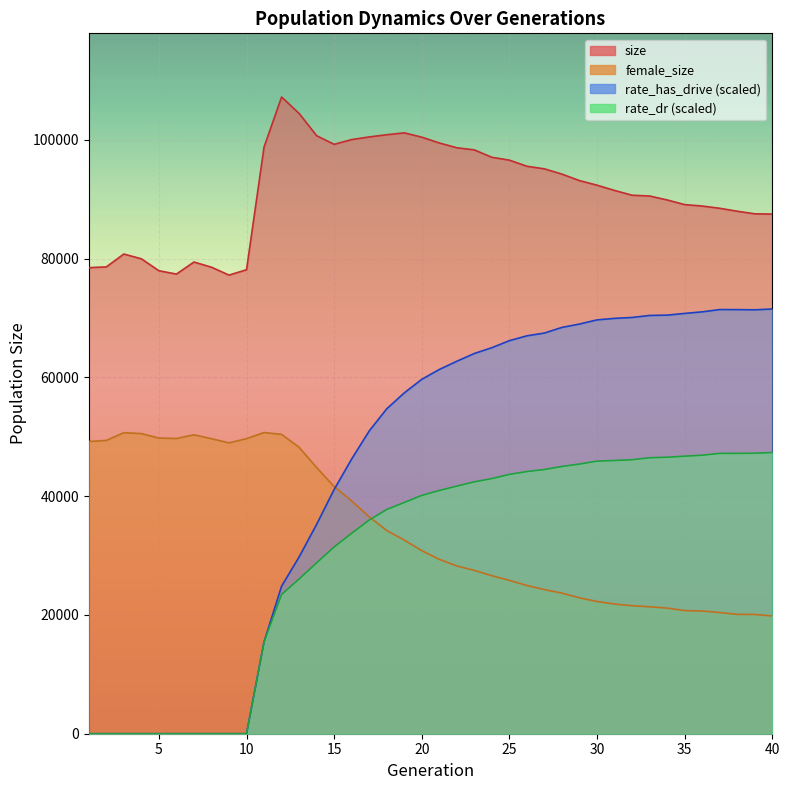

What is the difference between the second highest and second lowest values in the rate_dr series?

47232.3